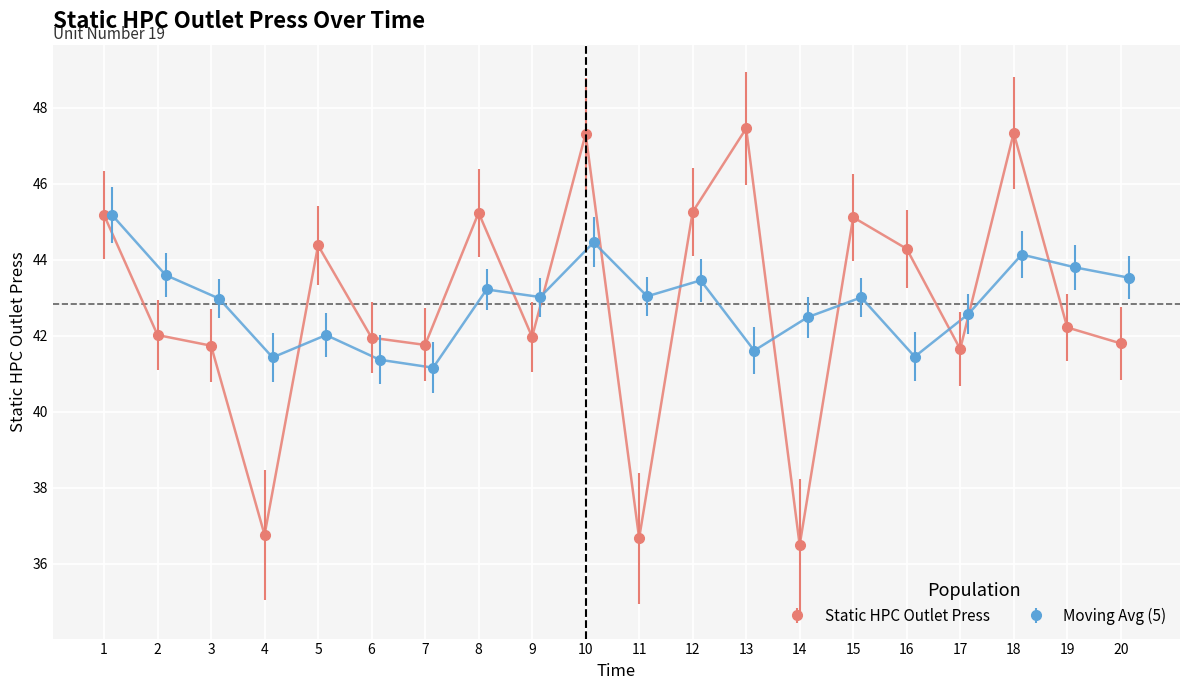

Reading left to right, list all the values displayed in this chart.

Static HPC Outlet Press: 45.2	42.0	41.7	36.8	44.4	42.0	41.8	45.2	42.0	47.3	36.7	45.3	47.5	36.5	45.1	44.3	41.6	47.3	42.2	41.8
Moving Avg (5): 45.2	43.6	43.0	41.4	42.0	41.4	41.2	43.2	43.0	44.5	43.0	43.5	41.6	42.5	43.0	41.5	42.6	44.1	43.8	43.5